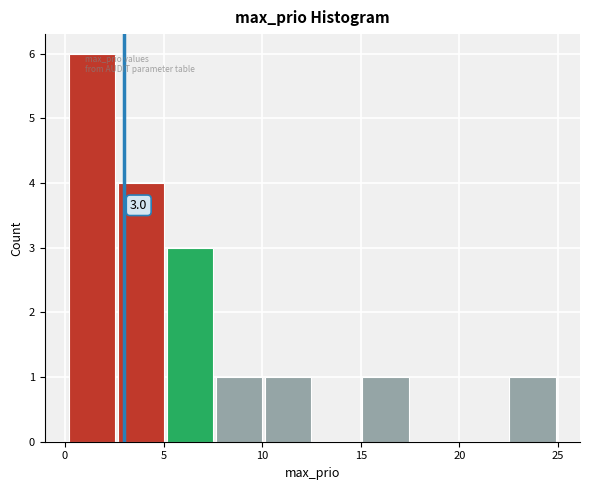

Which range on the x-axis has the tallest bar?

0.0 to 2.5